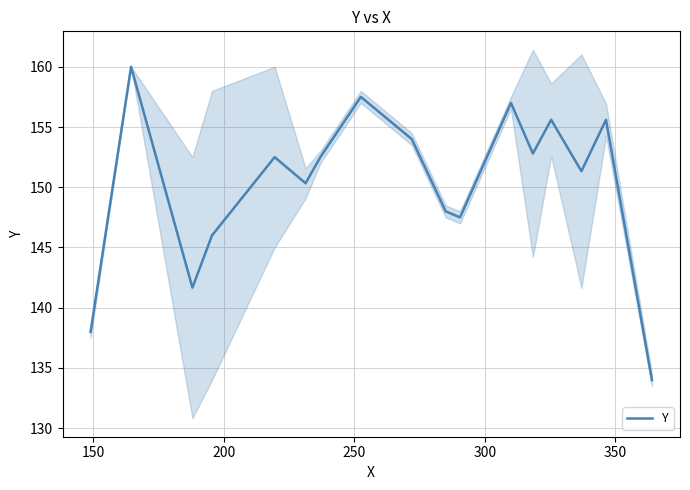

Reading left to right, what are all the values shown in this chart?

138.0	160.0	141.7	146.0	152.5	150.3	152.5	157.5	154.0	148.0	147.5	157.0	152.8	155.6	151.3	155.6	134.0